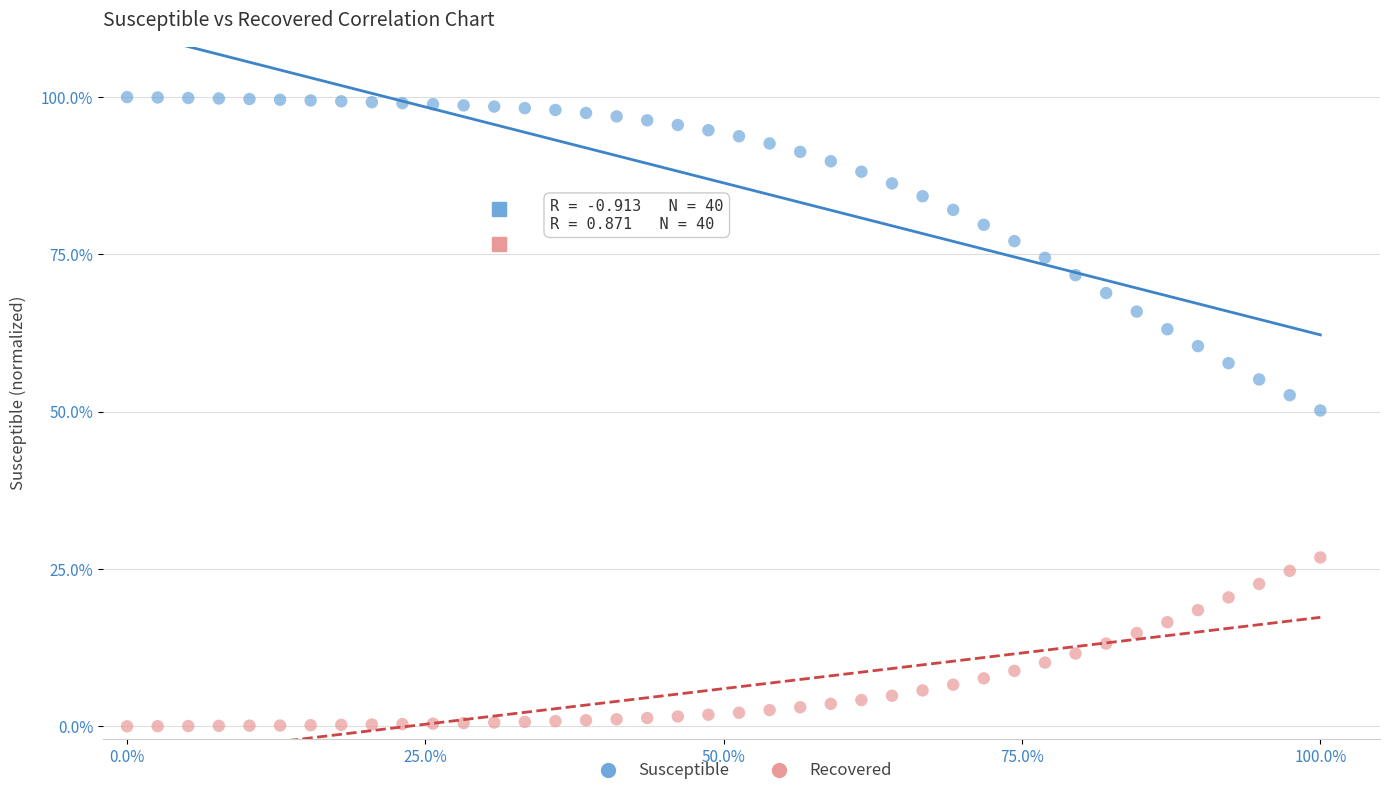

Which series contains the lowest Y value?

Recovered